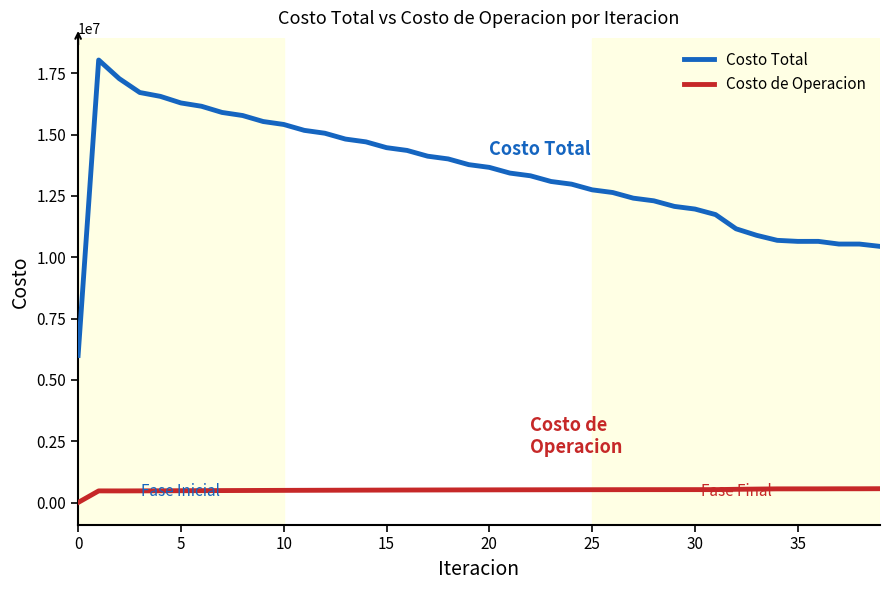

What is the difference between the maximum and minimum values in the Costo de Operacion series?

563068.5